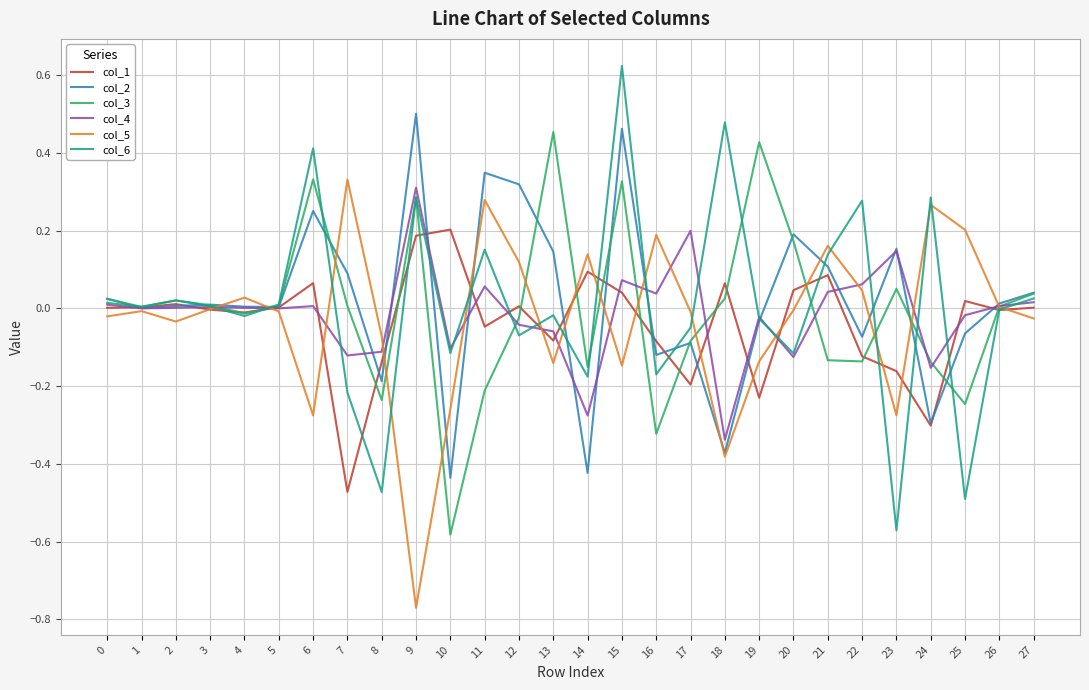

How many interior local valleys does the col_1 series have?

8